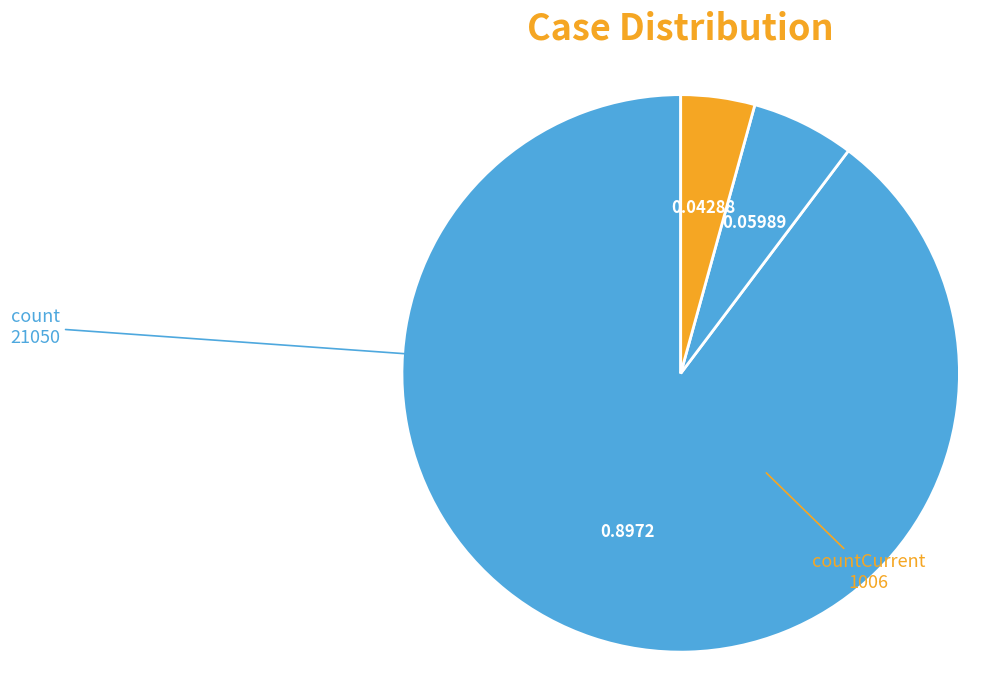

How many slices are in this pie chart?

3